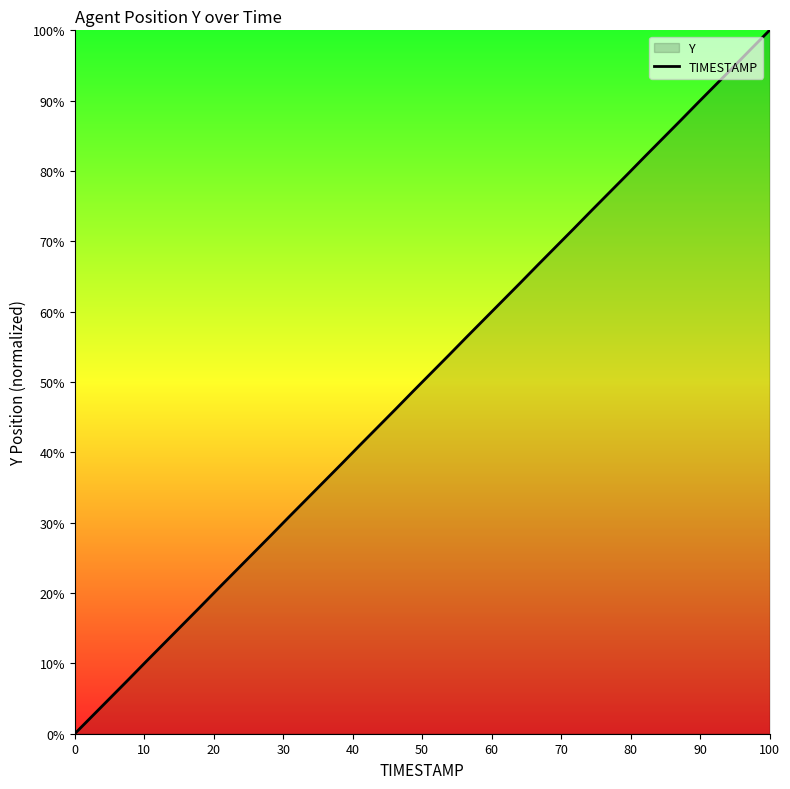

What is the difference between the maximum and minimum values?

100.0